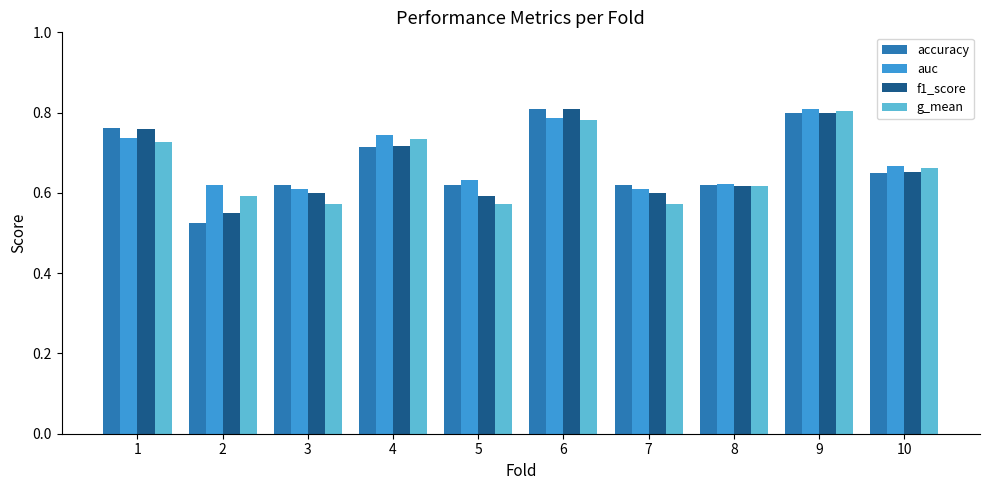

What are all the series names shown in the legend?

accuracy, auc, f1_score, g_mean